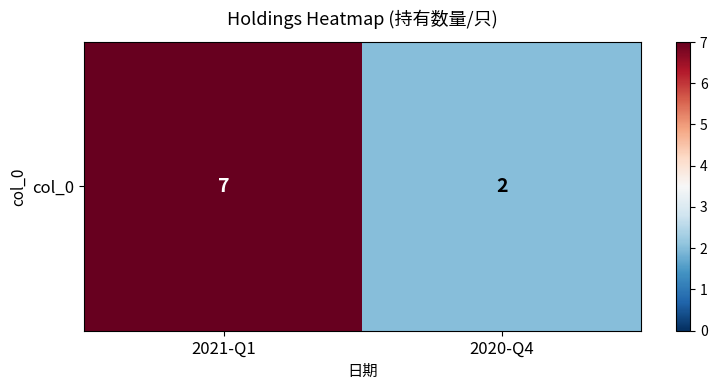

Reading left to right, extract all data points from this chart.

7	2